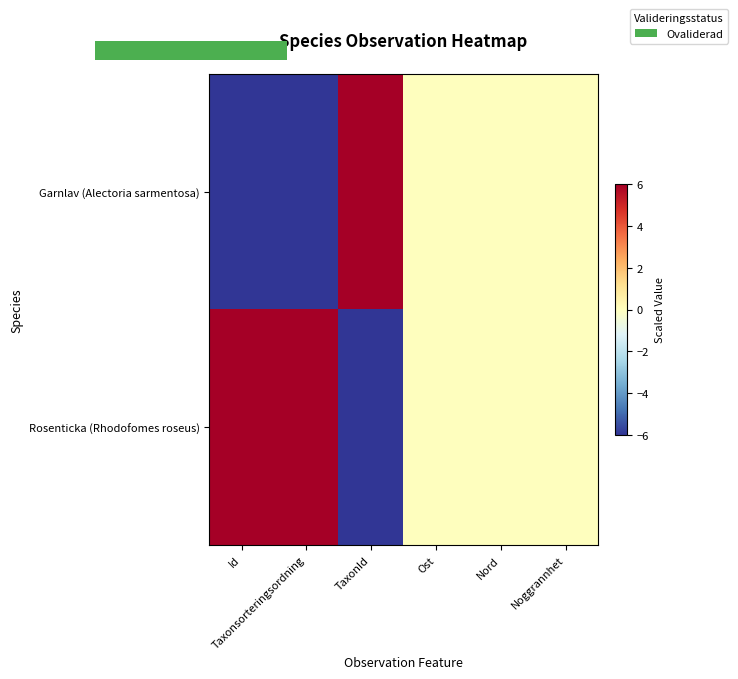

At which category is the sum across all series the highest?

Id